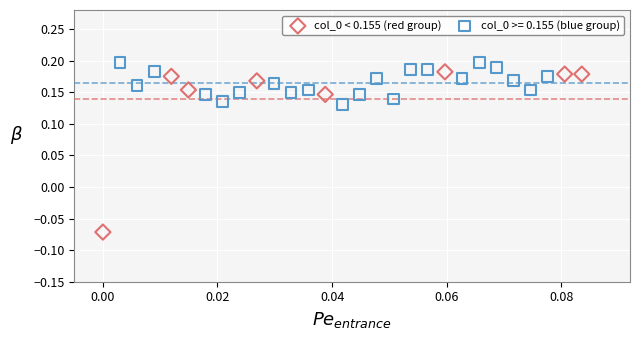

Which series reaches the minimum Y coordinate?

col_0 < 0.155 (red group)